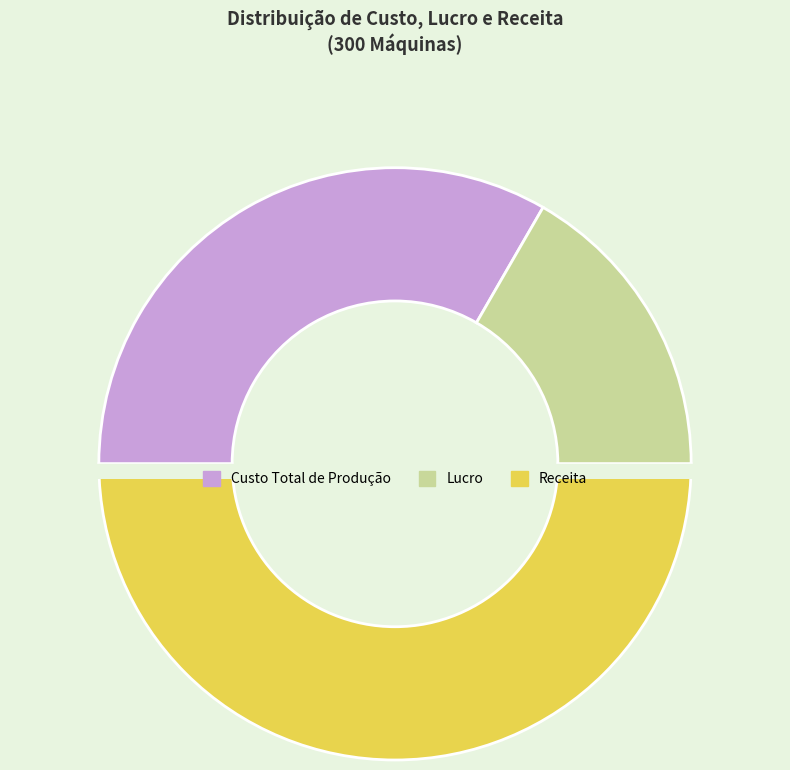

How much of the chart is everything except Lucro?

83.3%